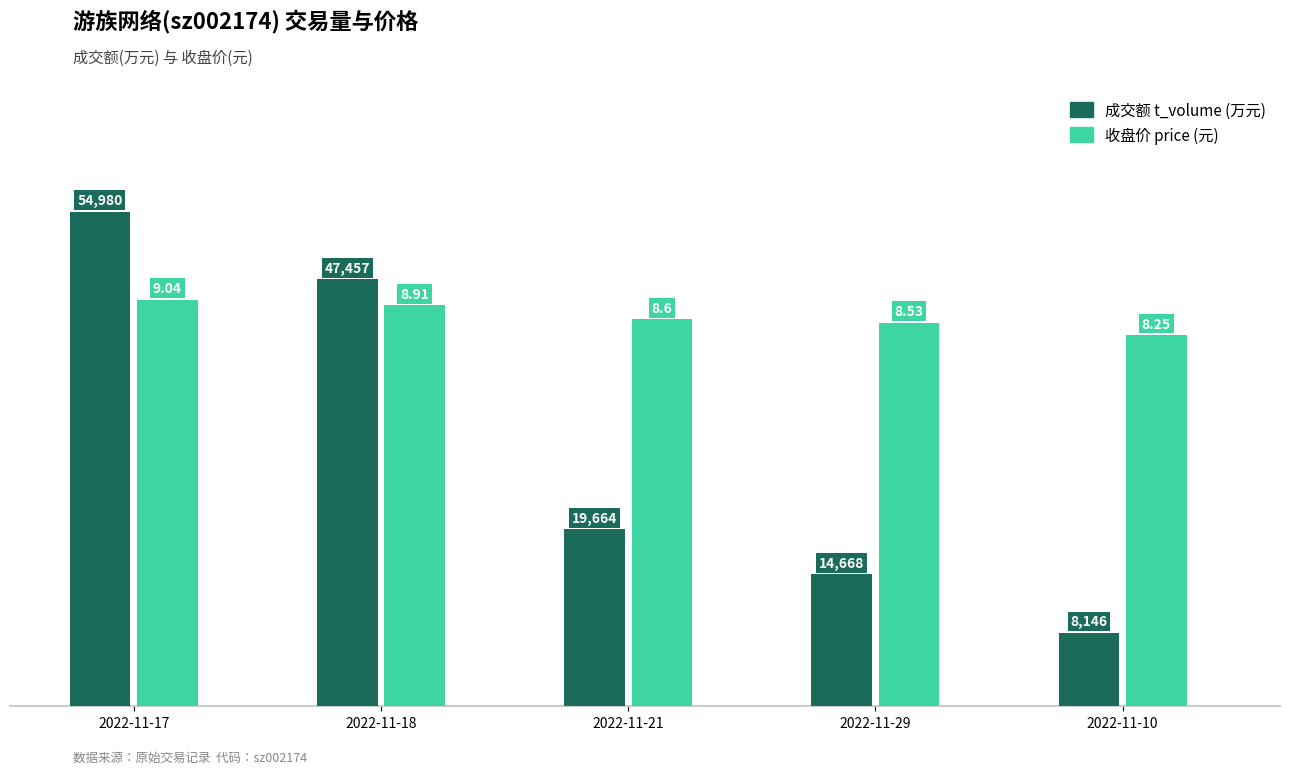

Which series changed the most between 2022-11-29 and 2022-11-10?

t_volume